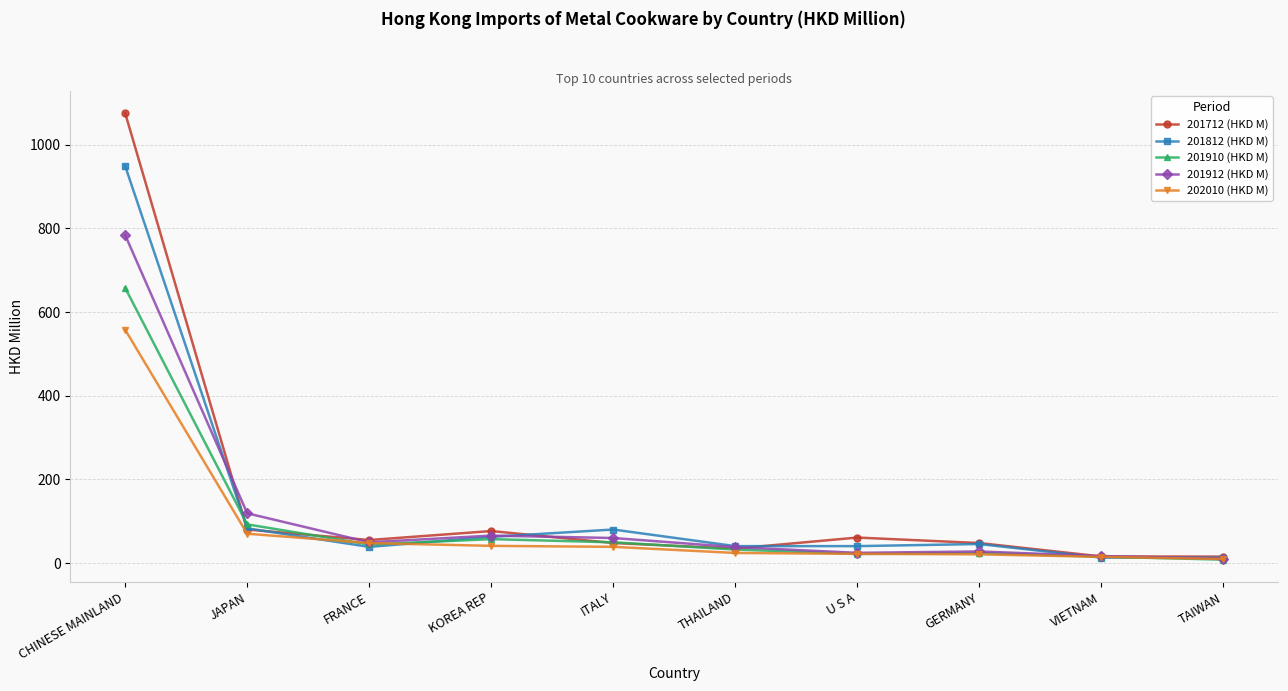

At which category is the sum across all series the highest?

CHINESE MAINLAND